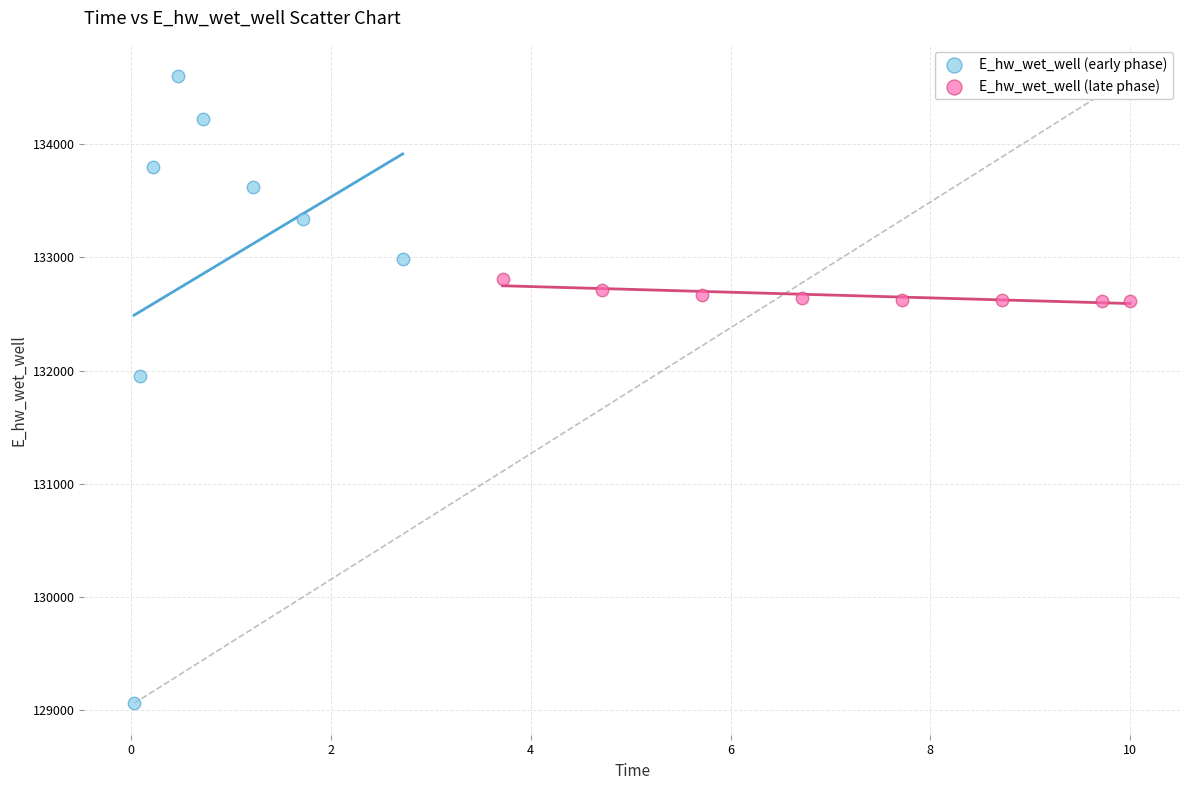

Which series reaches the maximum Y coordinate?

E_hw_wet_well (early phase)